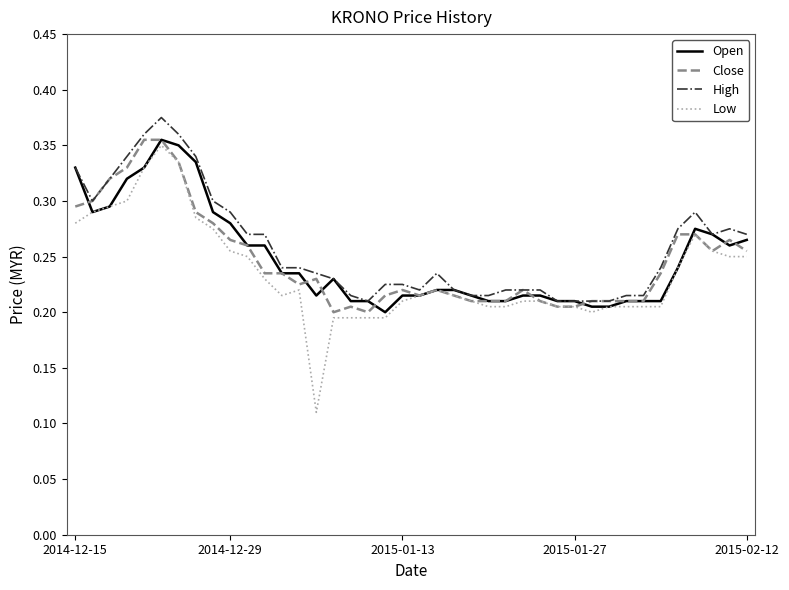

Which series has the largest range (max minus min)?

Low